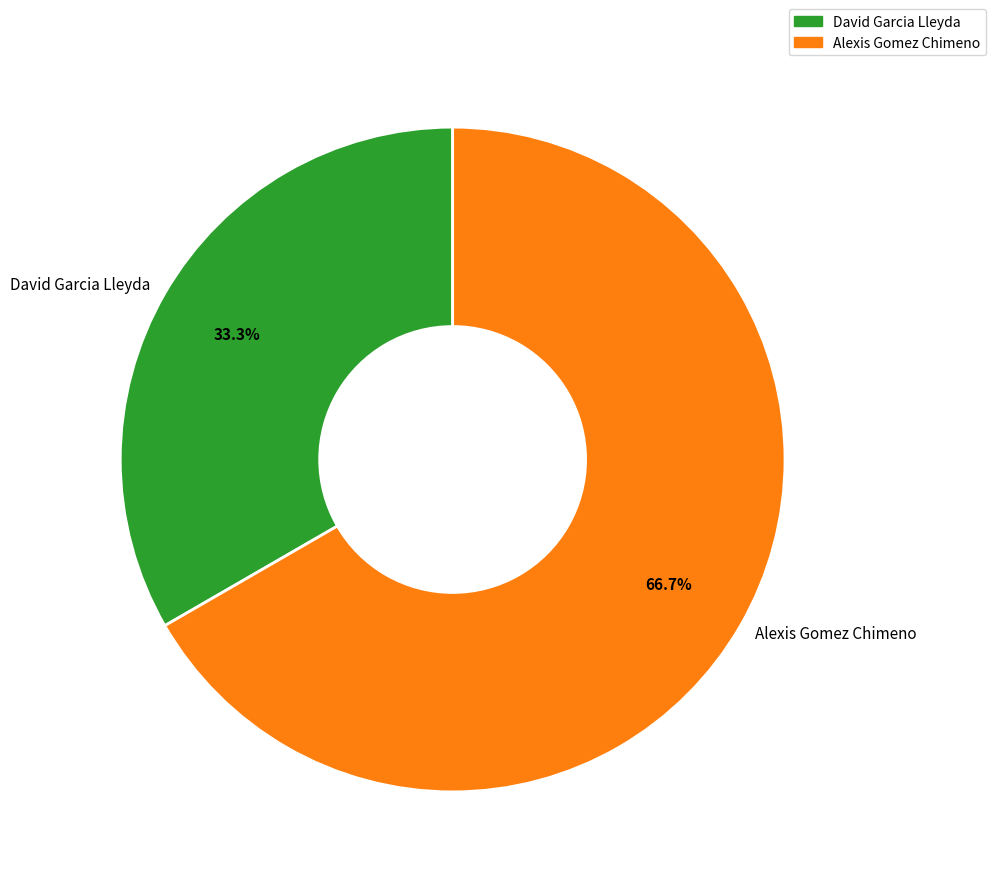

True or false: Alexis Gomez Chimeno accounts for 72% of the total.

False